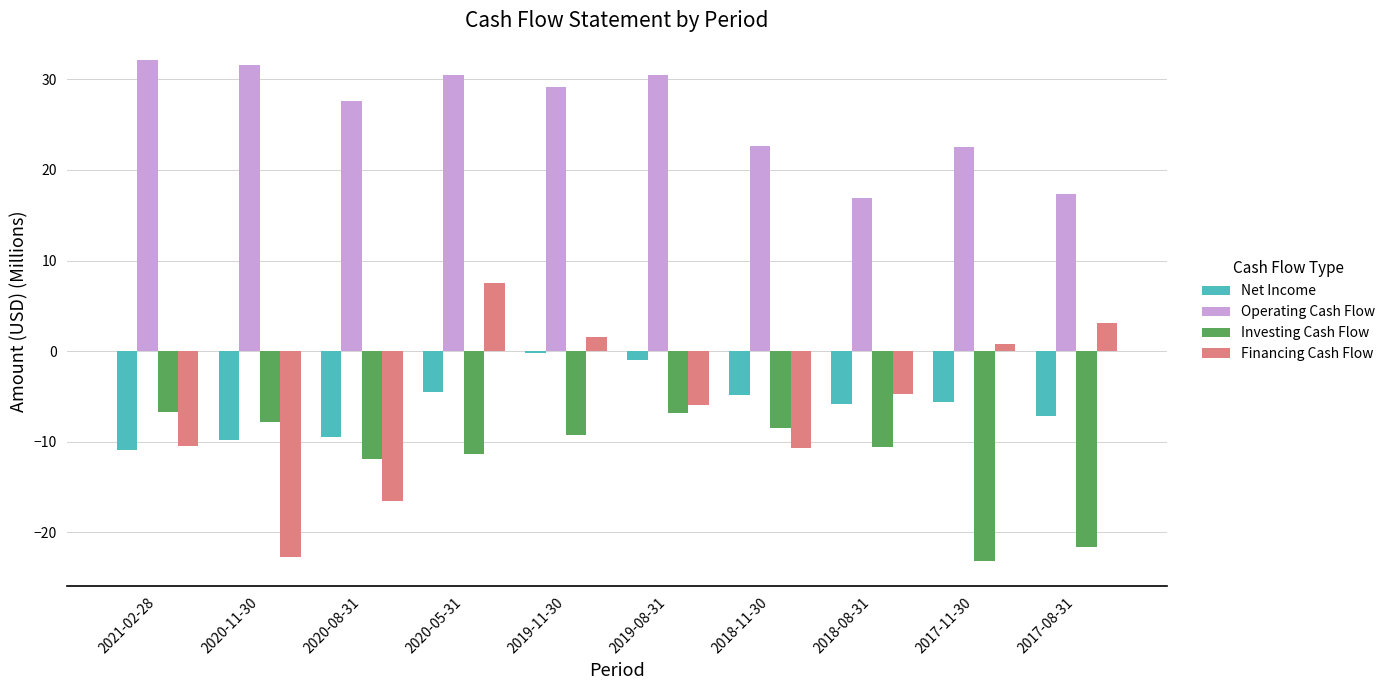

What are all the series names shown in the legend?

Net Income, Operating Cash Flow, Investing Cash Flow, Financing Cash Flow